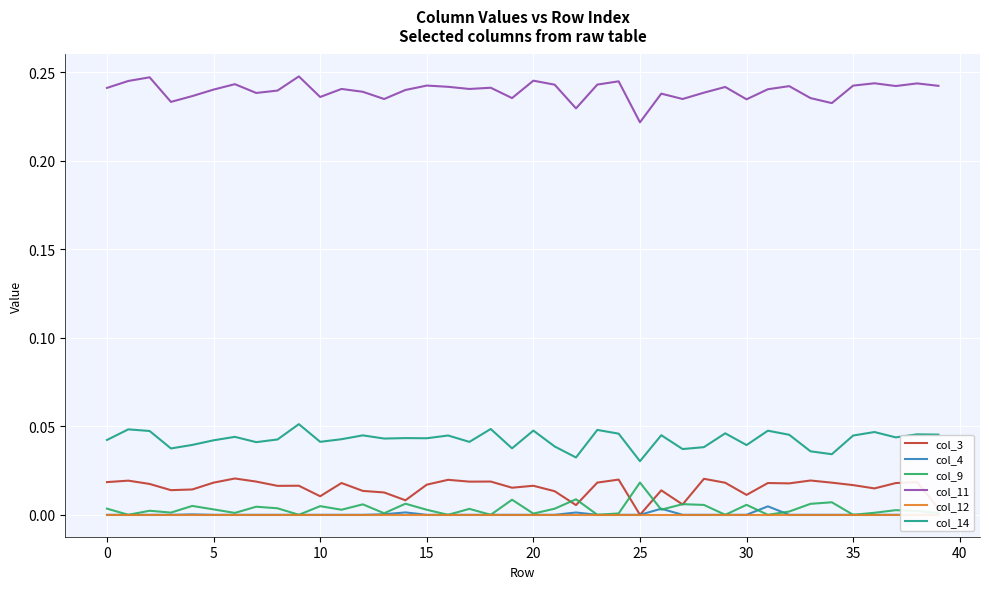

True or false: col_3 and col_11 intersect in this chart.

False